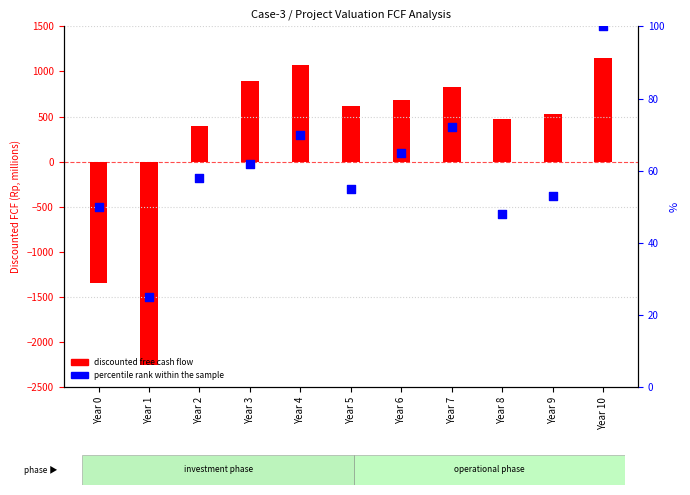

Is the value of percentile rank within the sample at Year 1 greater than the value of discounted free cash flow (x1000 Rp) at Year 5?

No